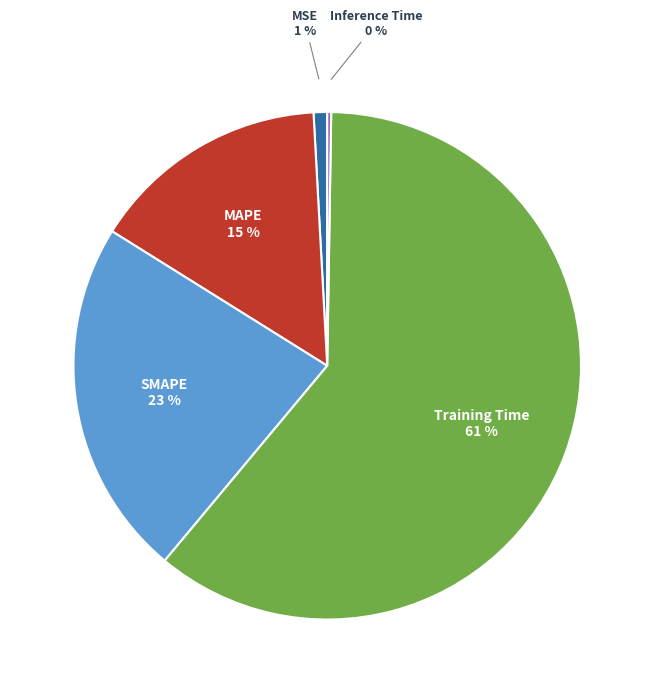

Is there a majority slice in this chart?

Yes